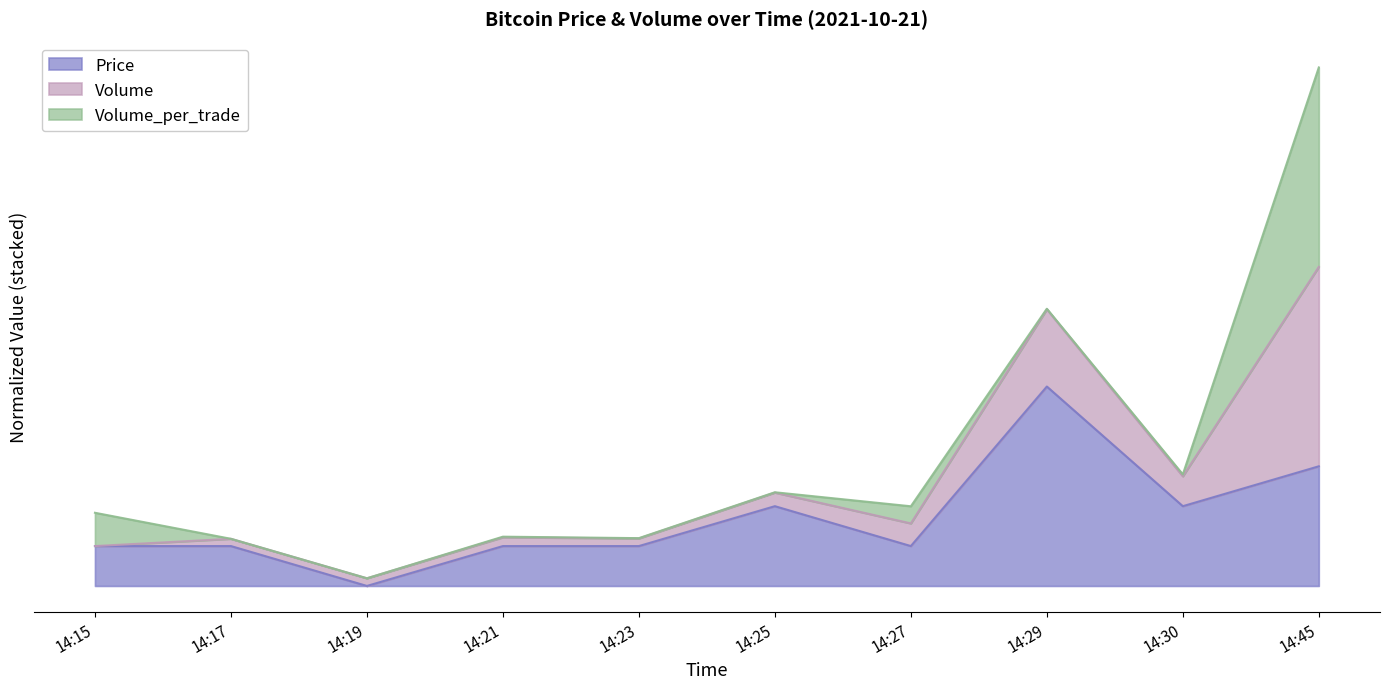

What is the average value of the Price series?

0.3